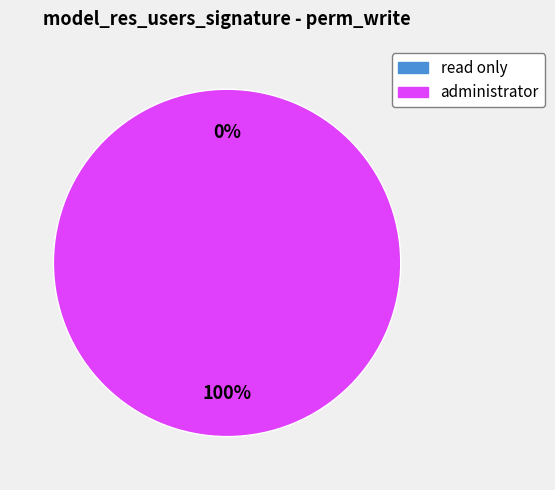

How many slices are in this pie chart?

2